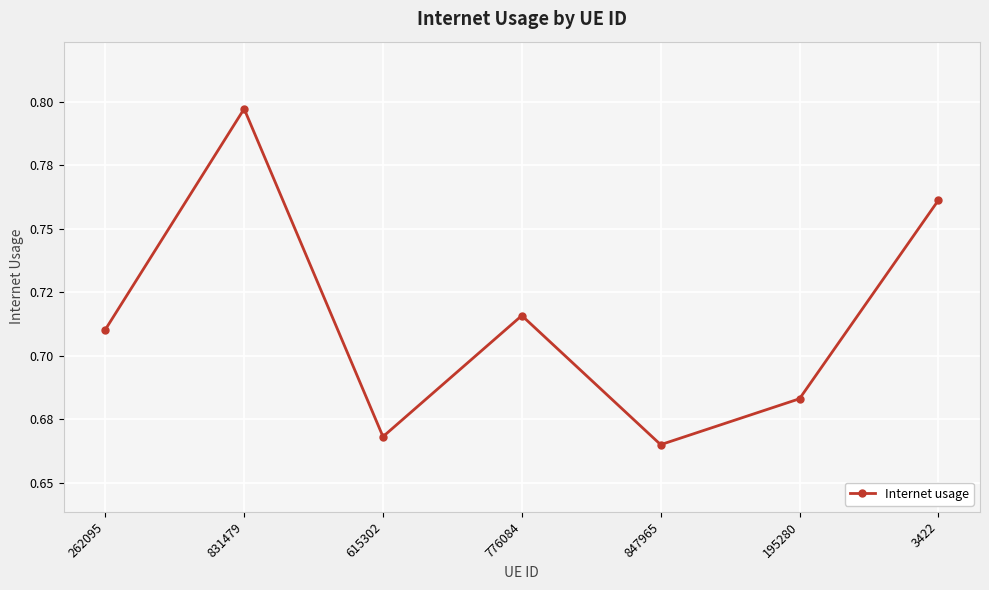

Where is the data nearest to the value 0?

847965